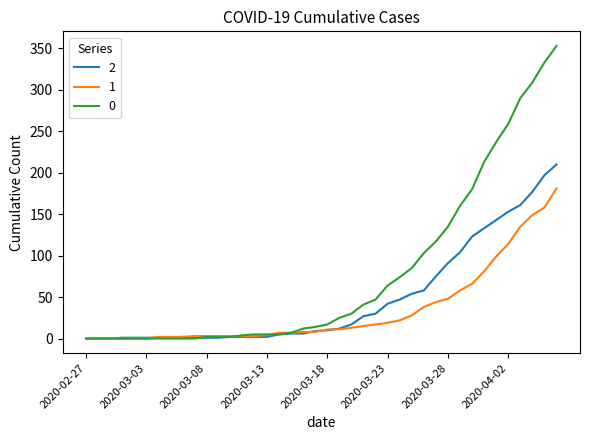

List the series in order of their peak value, highest first.

0, 2, 1